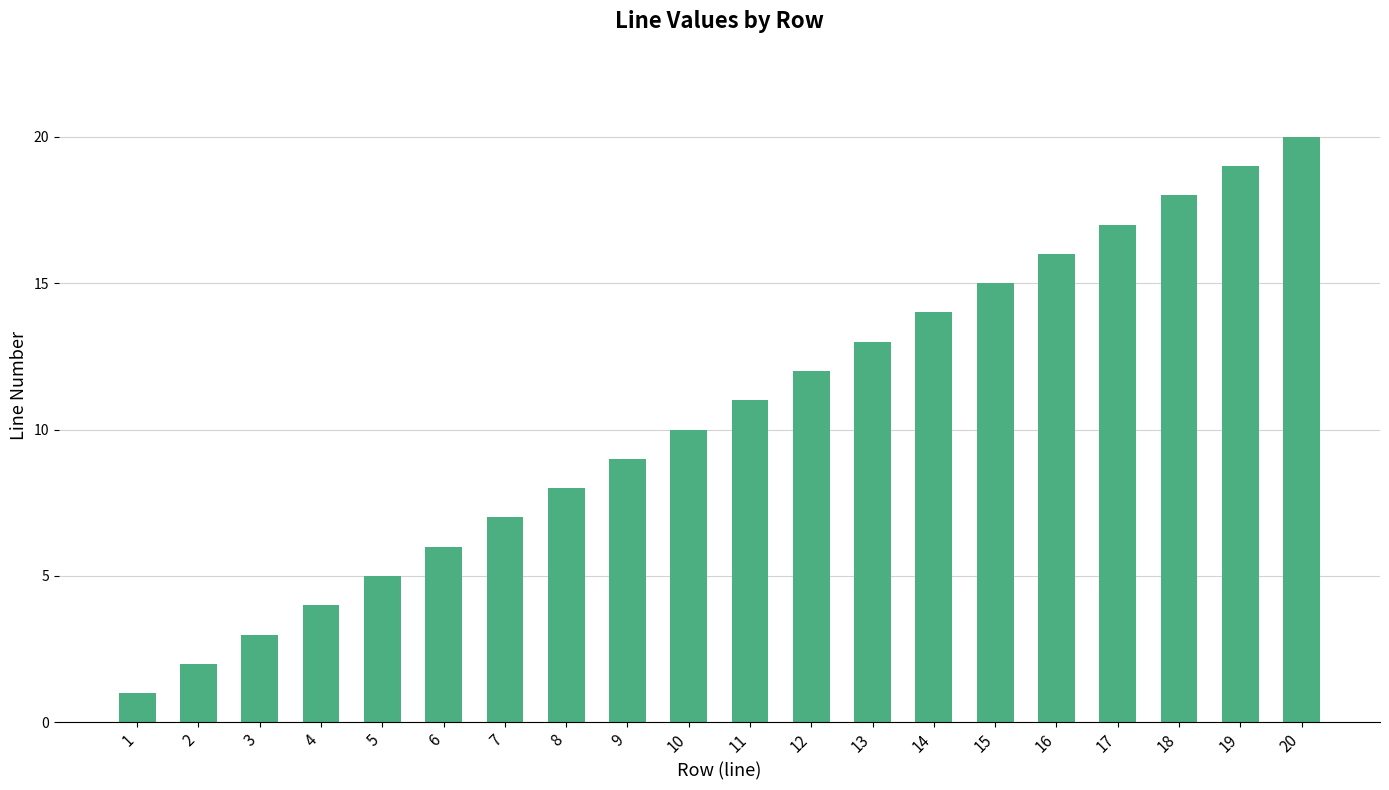

What is the value of the 4th bar from the left?

4